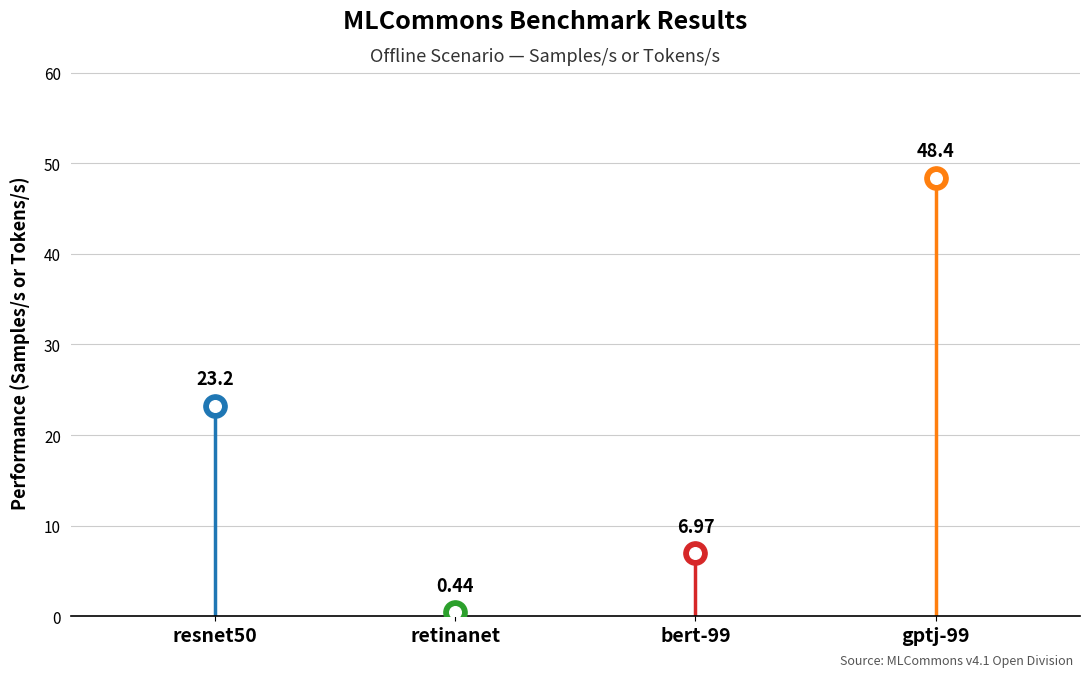

Which series has the largest Y range (max minus min)?

gptj-99